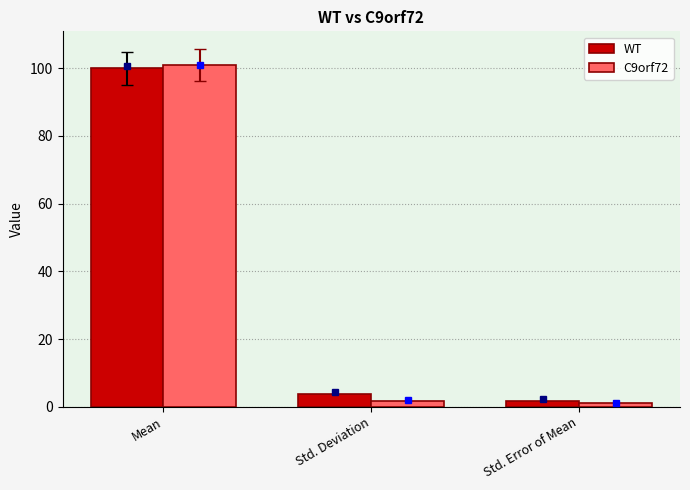

What is the value of the C9orf72 bar at the 3rd from the left?

1.1